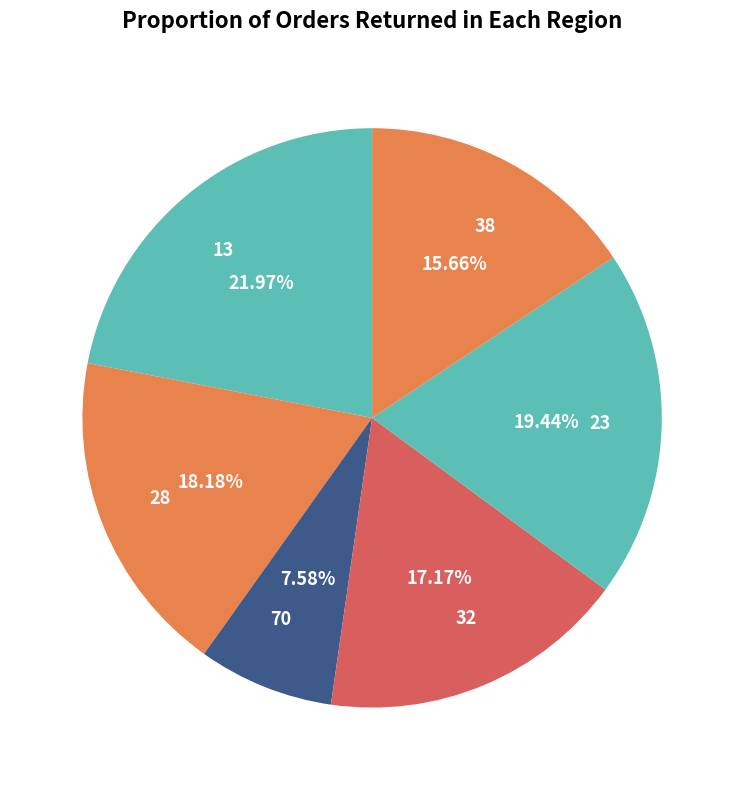

How many segments does this pie chart have?

6